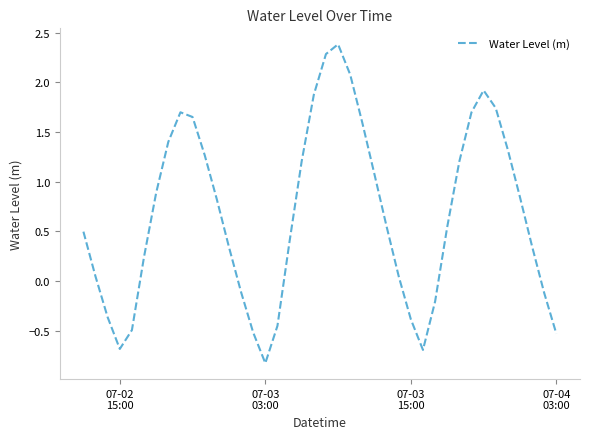

How many positive values are there?

28